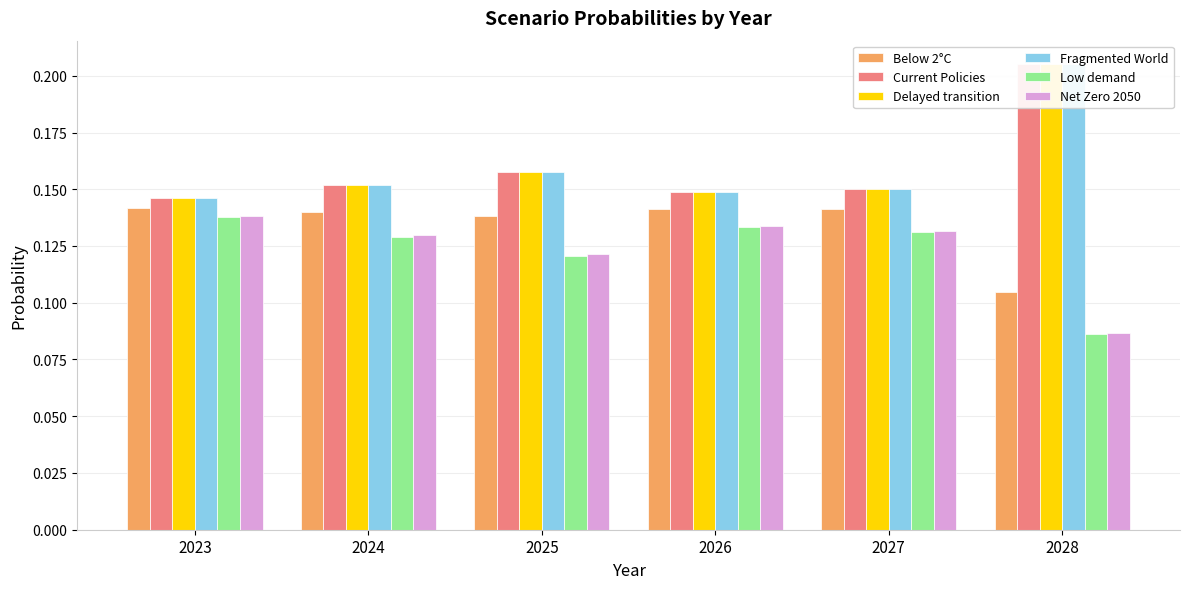

The Low demand series shows 0.1 at 2025. True or false?

True